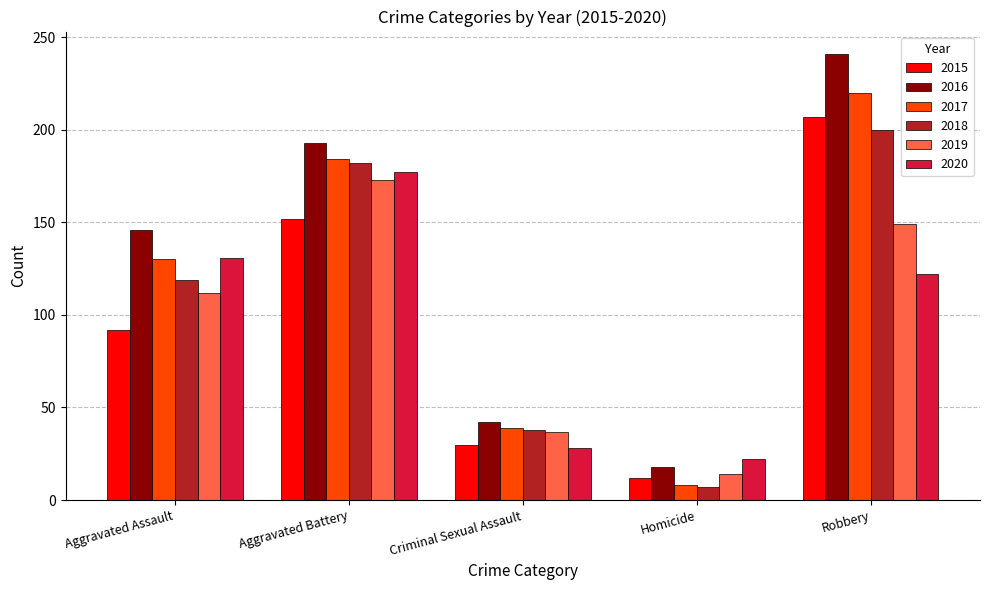

What is the greatest value displayed?

241